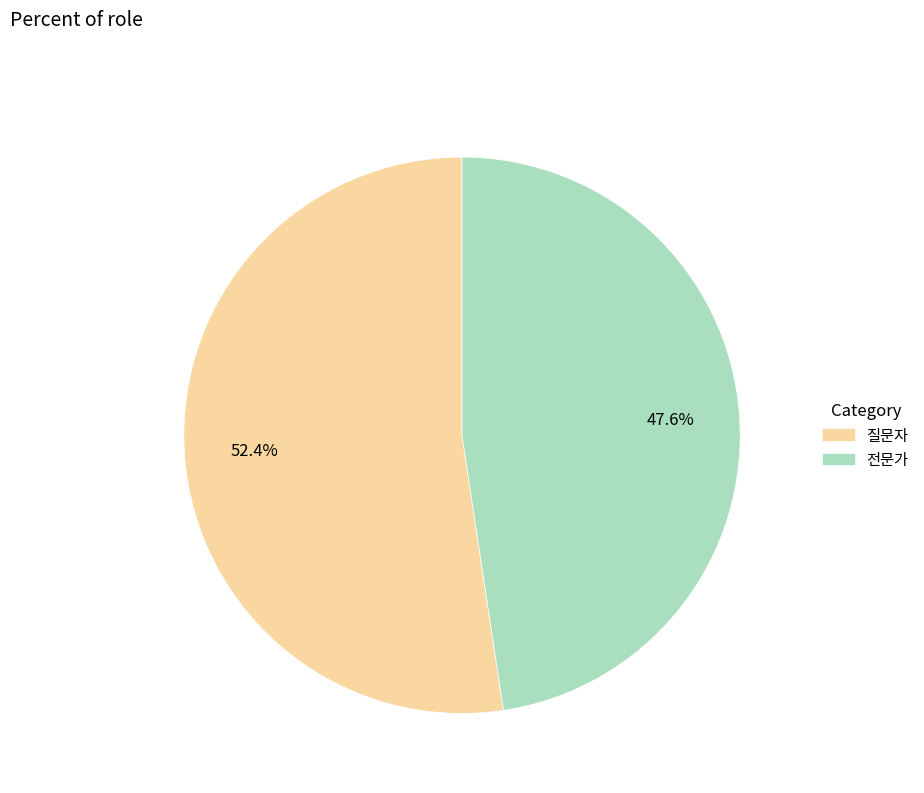

Which has a higher value, 전문가 or 질문자?

질문자